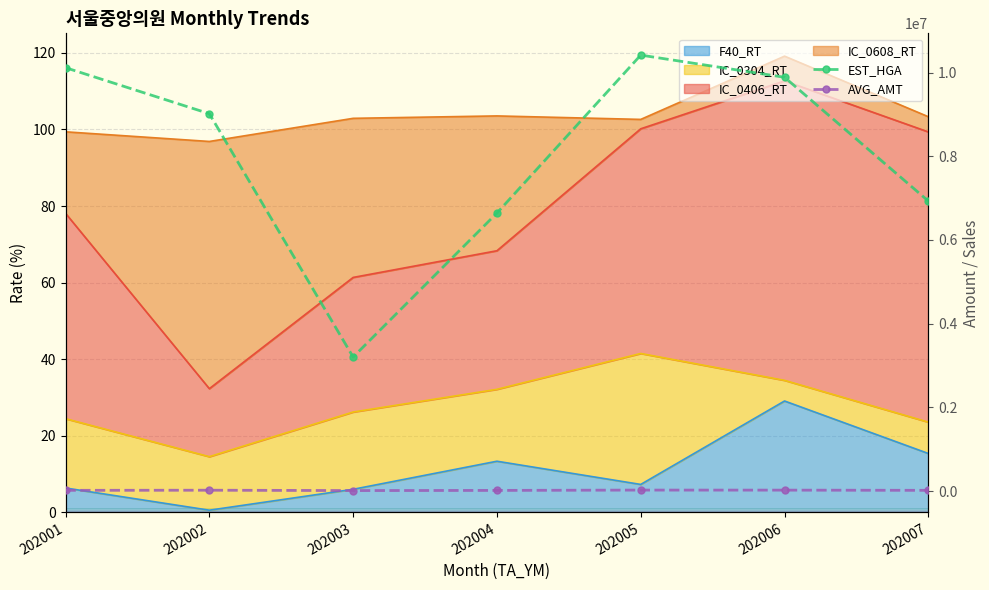

Where does the AVG_AMT series first go above 15839?

202002